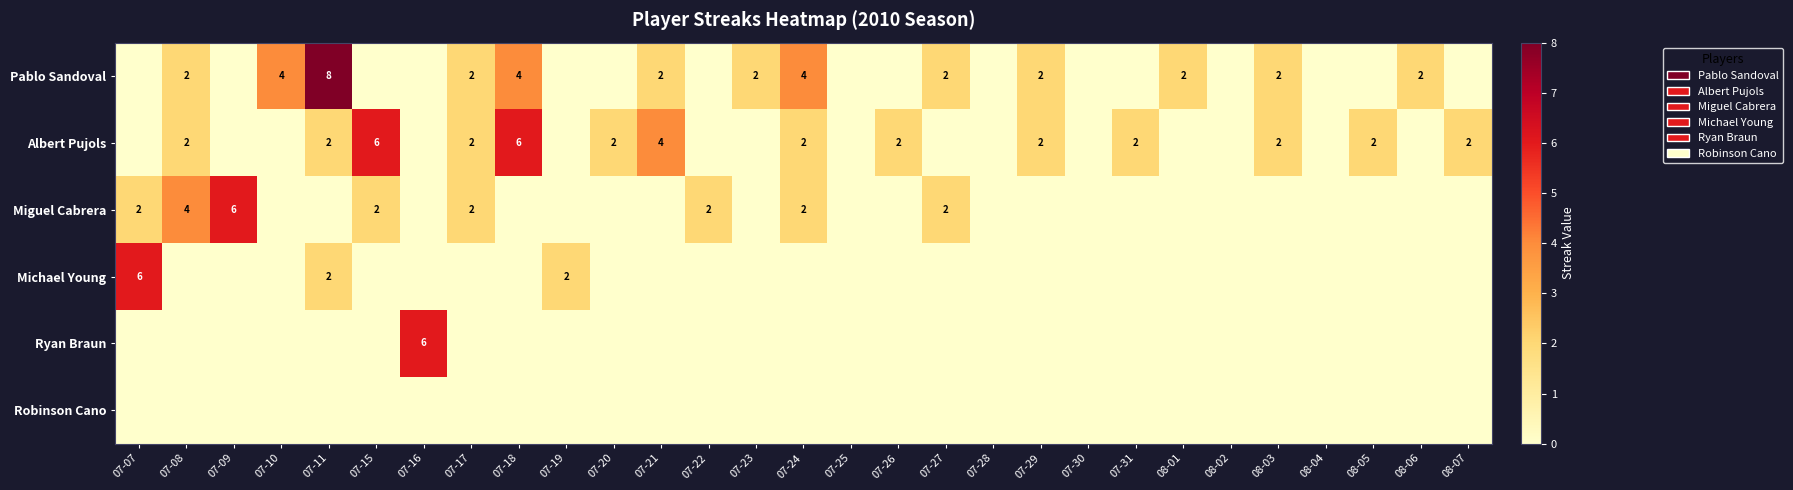

What is the difference between the maximum and minimum values in the Pablo Sandoval series?

8